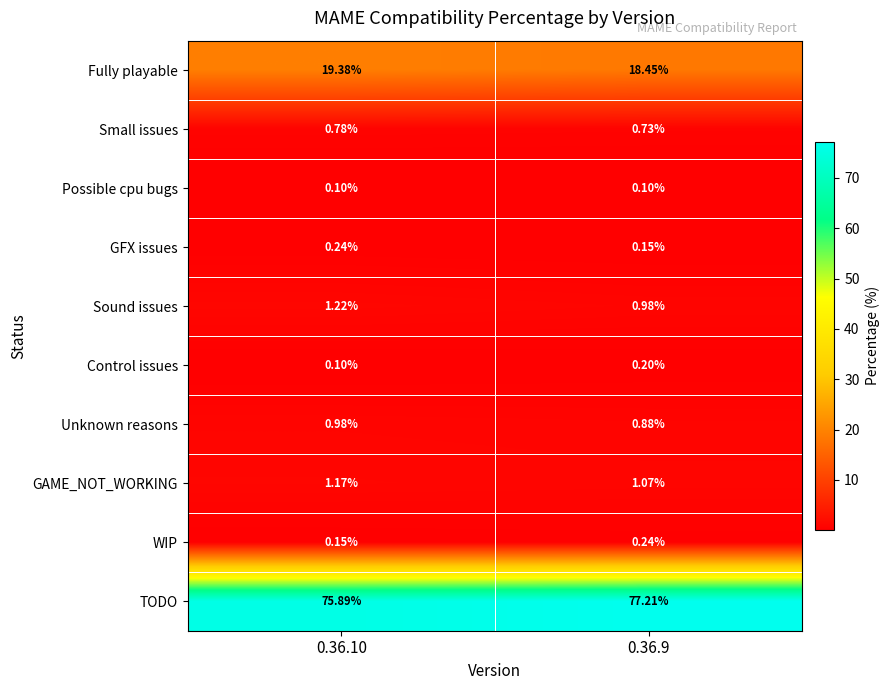

What is the greatest value displayed?

77.2